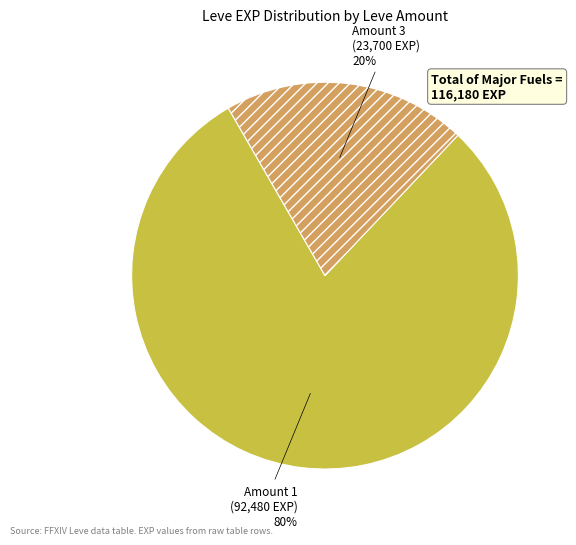

Is there a majority slice in this chart?

Yes